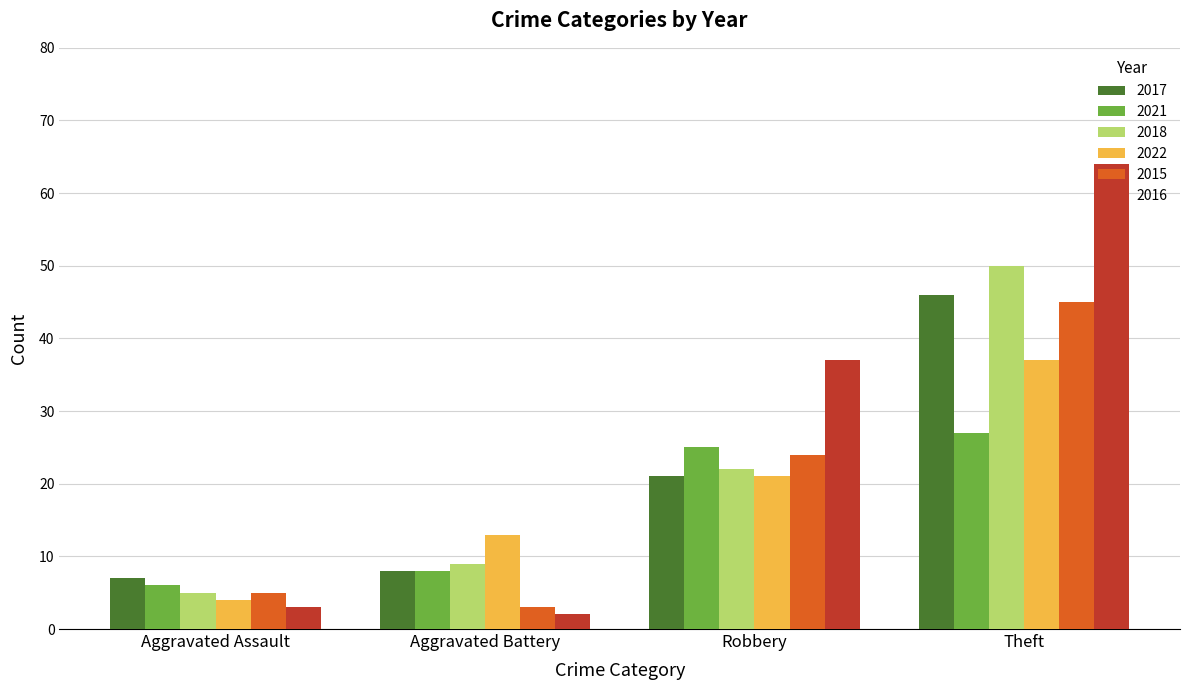

Between Aggravated Assault and Aggravated Battery, which series saw the biggest shift?

2022